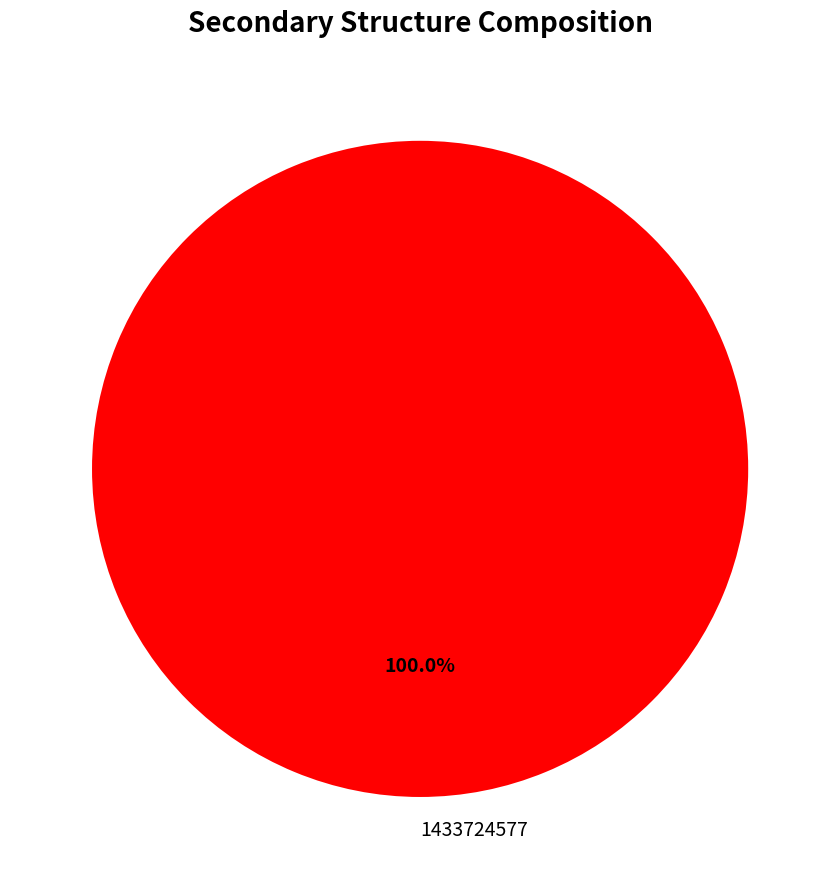

Does any single category account for the majority?

Yes